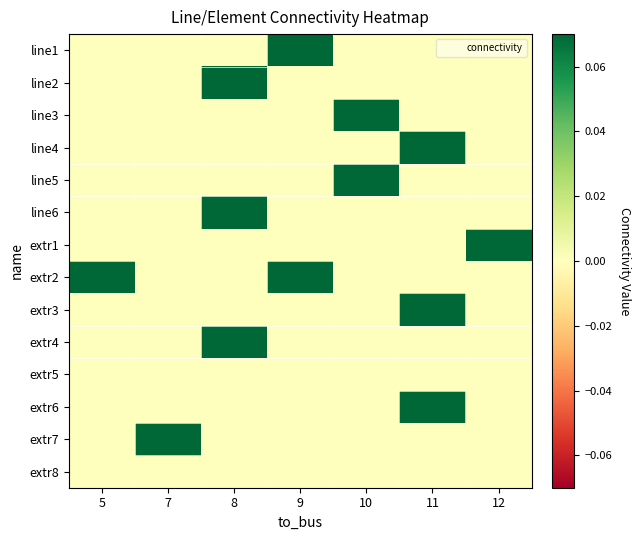

At which category does the chart reach its peak across all series?

9